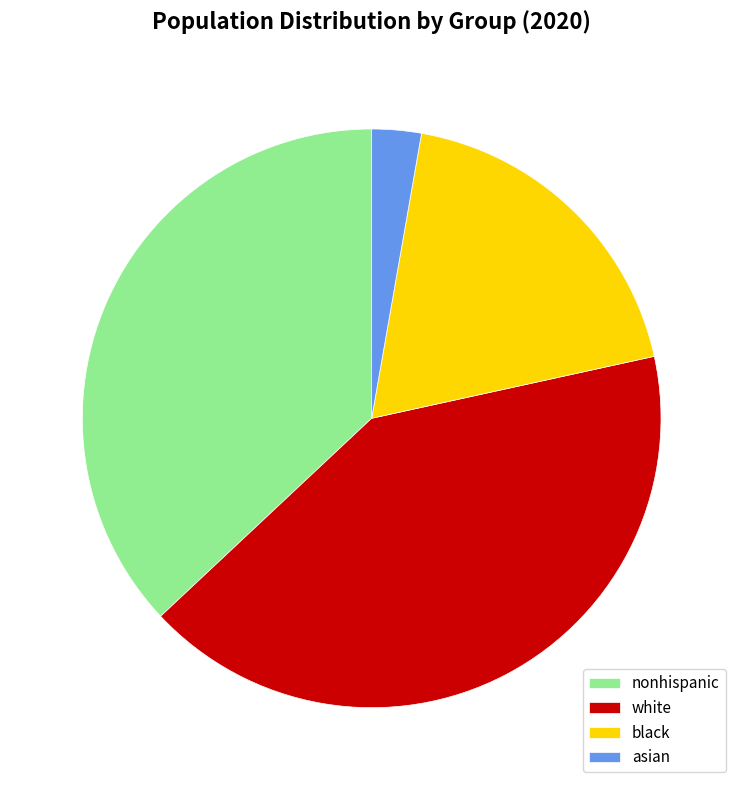

Is there any slice that represents more than half of the pie?

No